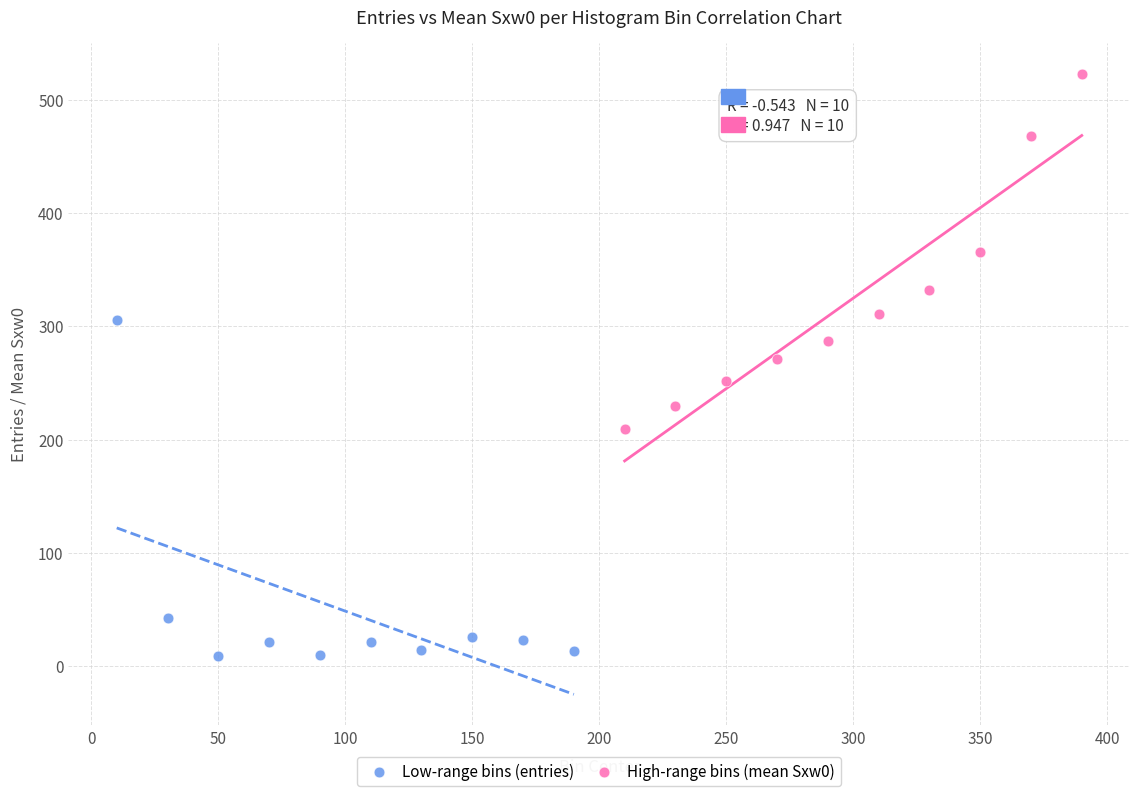

Which series has the widest spread of Y values?

High-range bins (mean Sxw0)